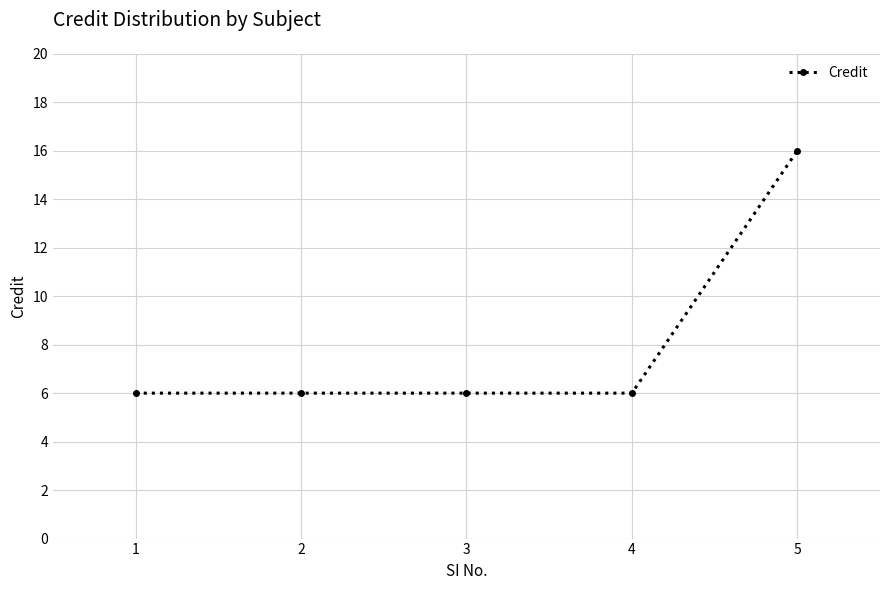

Count the number of categories in the chart.

5